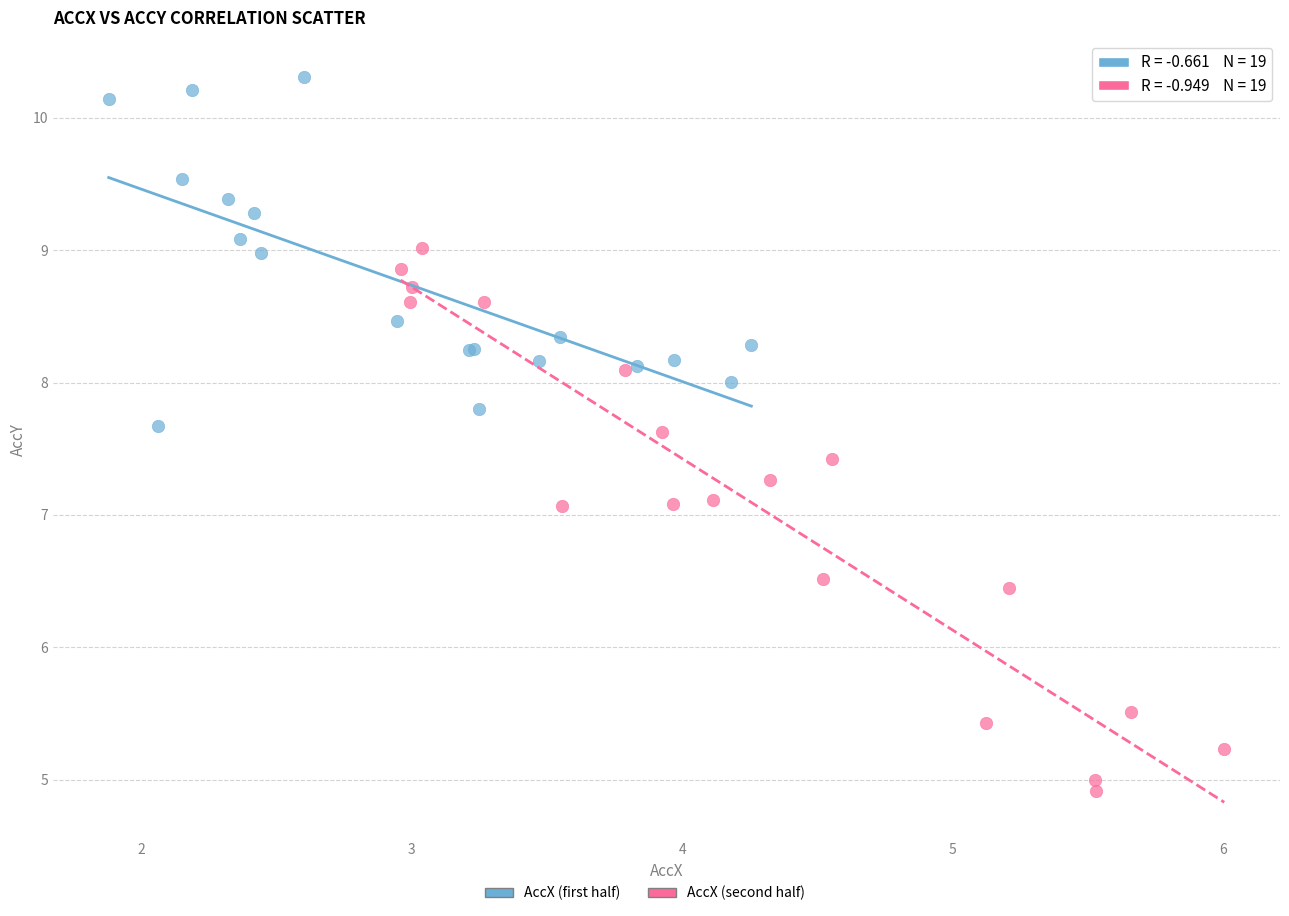

Which series contains the highest Y value?

AccX (first half)